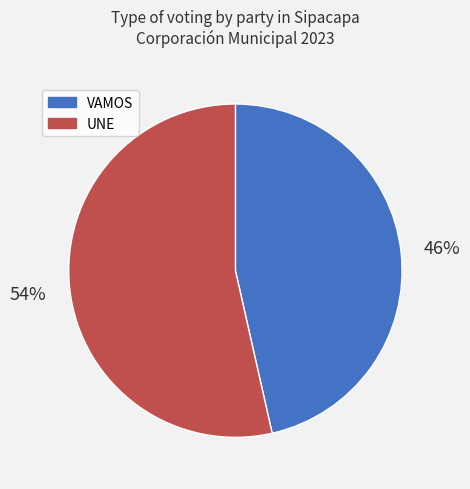

How many segments does this pie chart have?

2